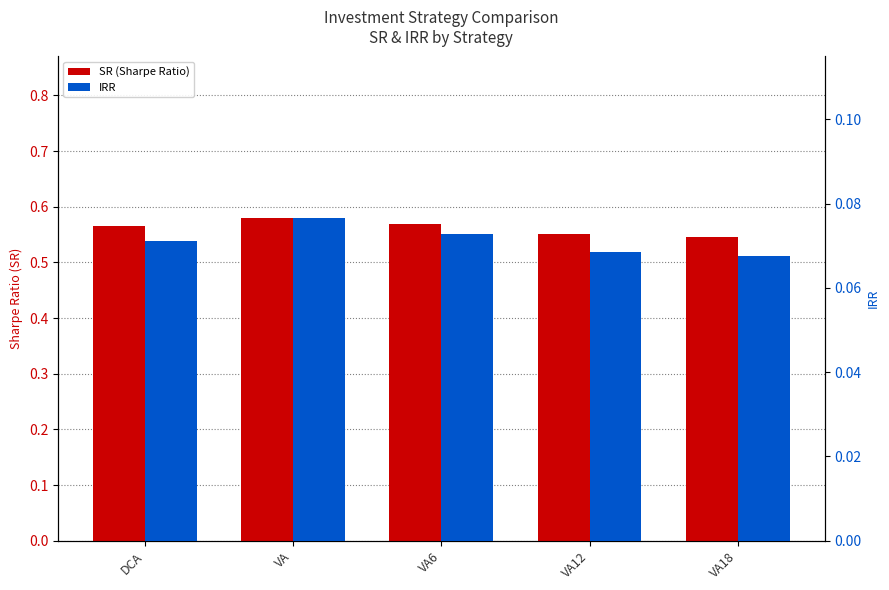

What is the difference between the highest and lowest values at VA6?

0.5